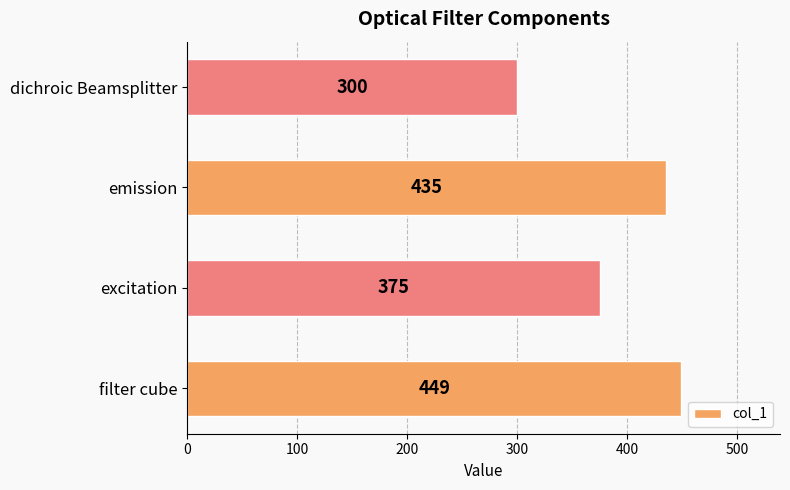

Reading top to bottom, transcribe all the data shown in this chart.

dichroic Beamsplitter=300	emission=435	excitation=375	filter cube=449